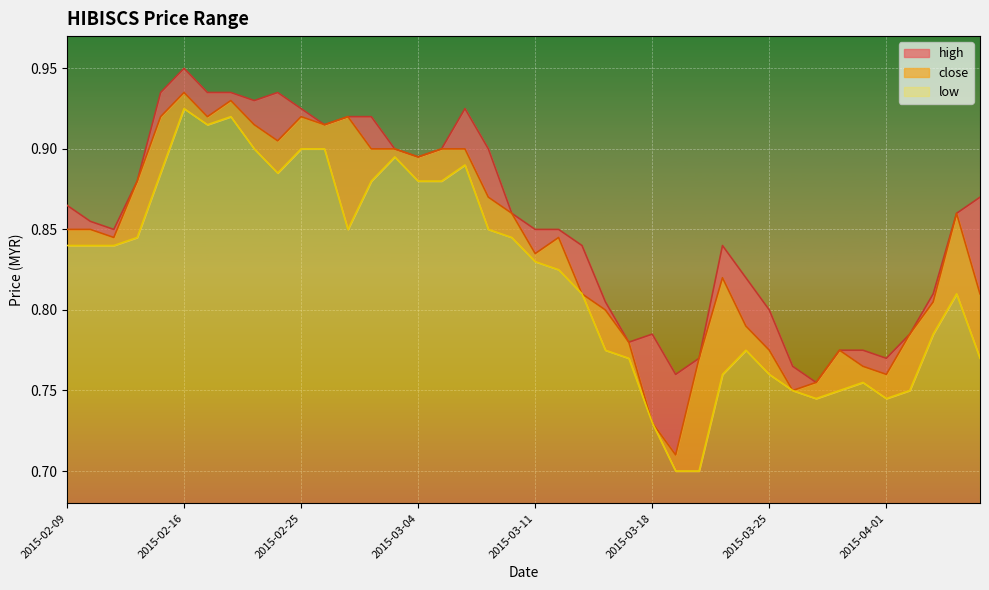

Read the close value at 2015-02-16.

0.9